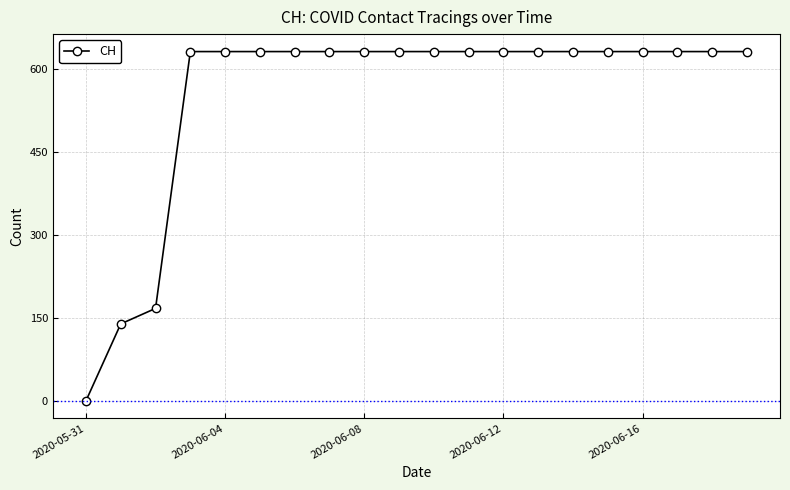

What is the sum of all values?

11033